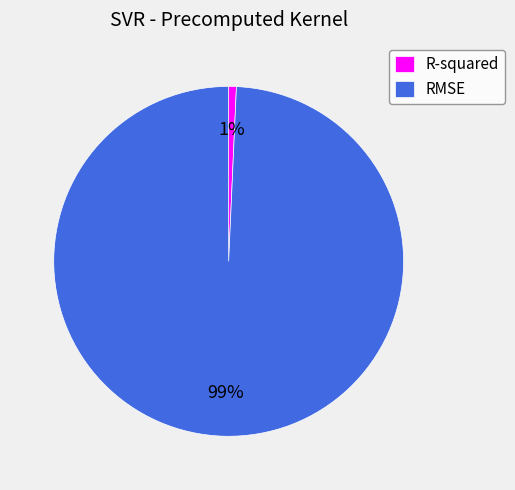

Is R-squared the majority of the pie?

No